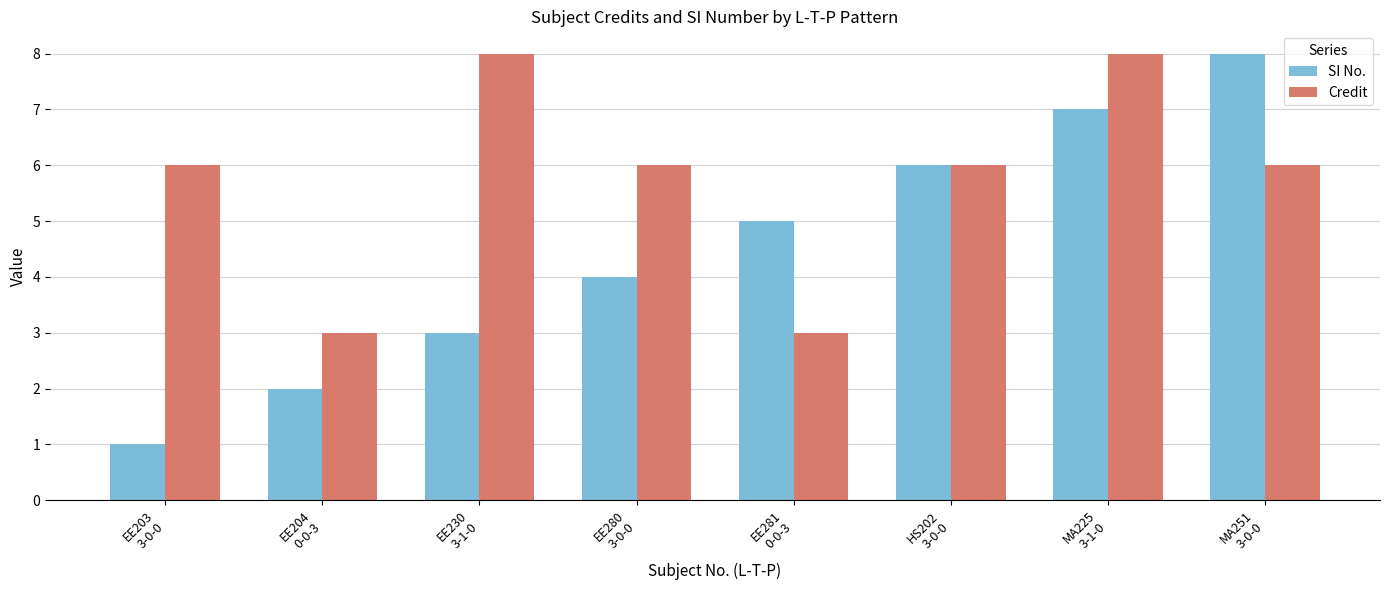

At how many categories does at least one series exceed 7?

3